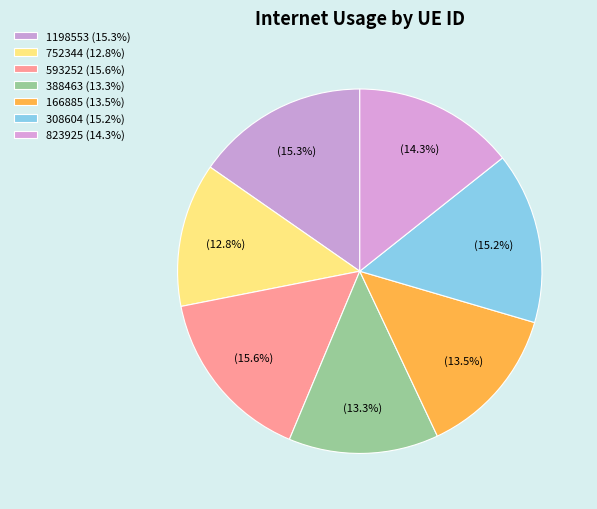

Count the number of slices in the pie.

7